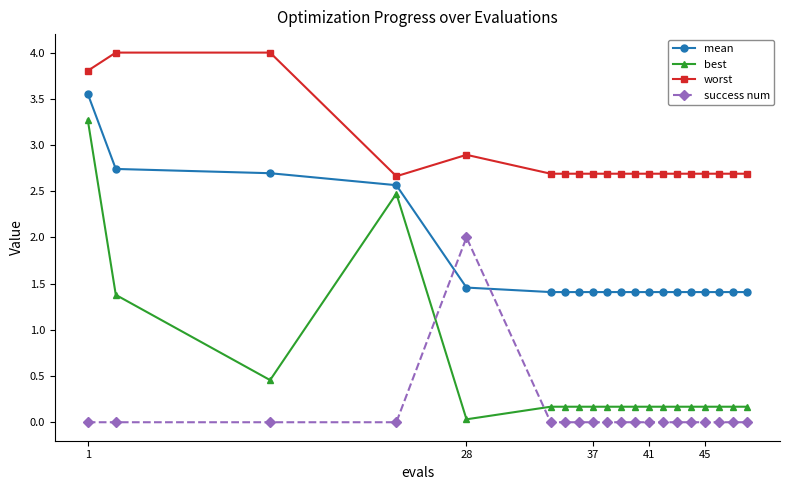

How many lines are shown in the chart?

4